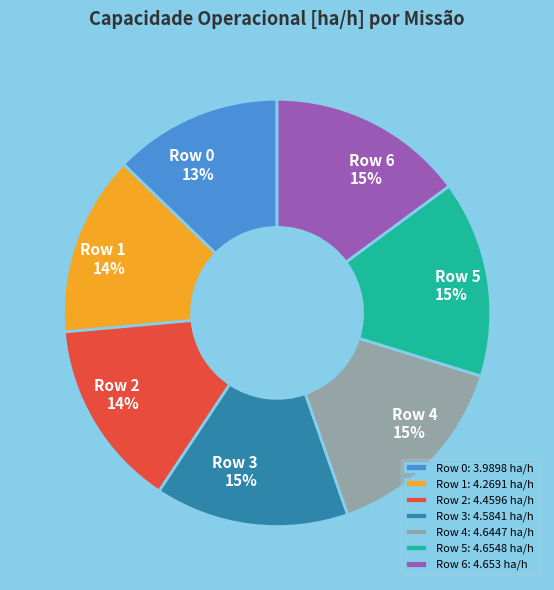

Does Row 3: 4.5841 ha/h account for over 50% of the chart?

No